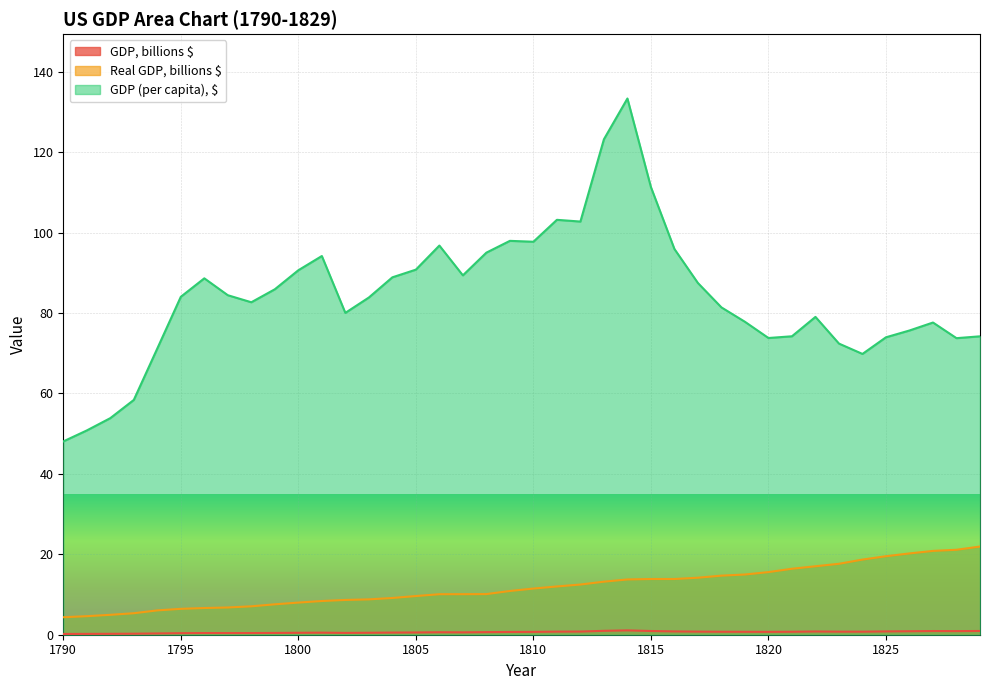

Count the number of data series in this chart.

3